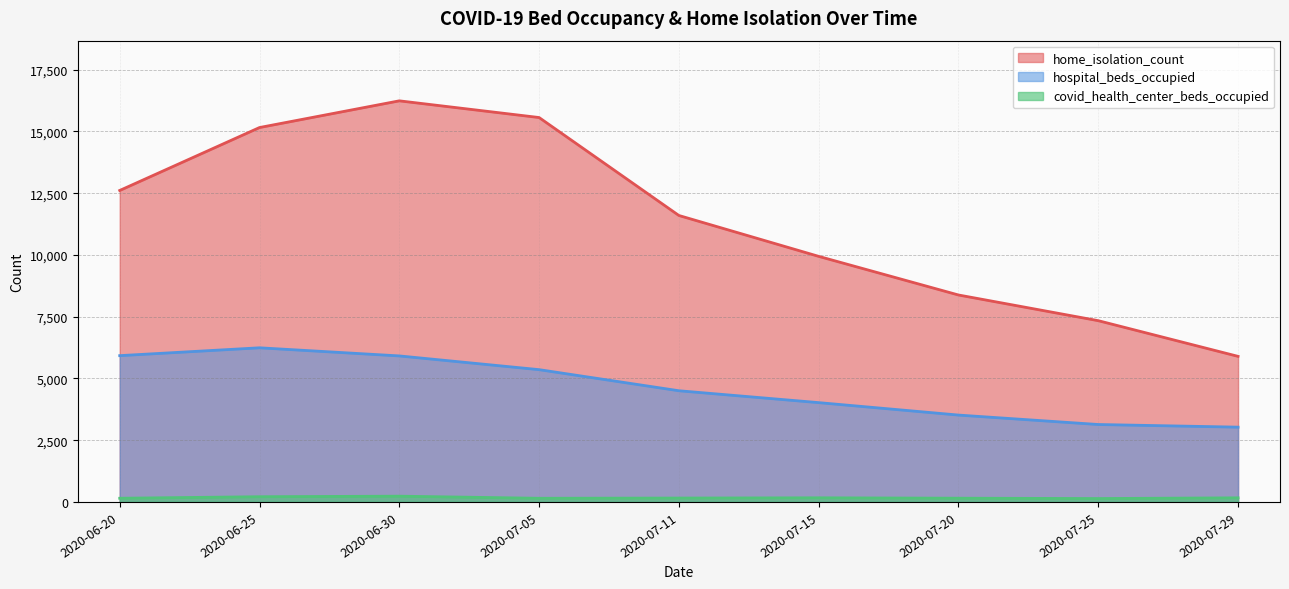

What position from the left is 2020-06-20?

1